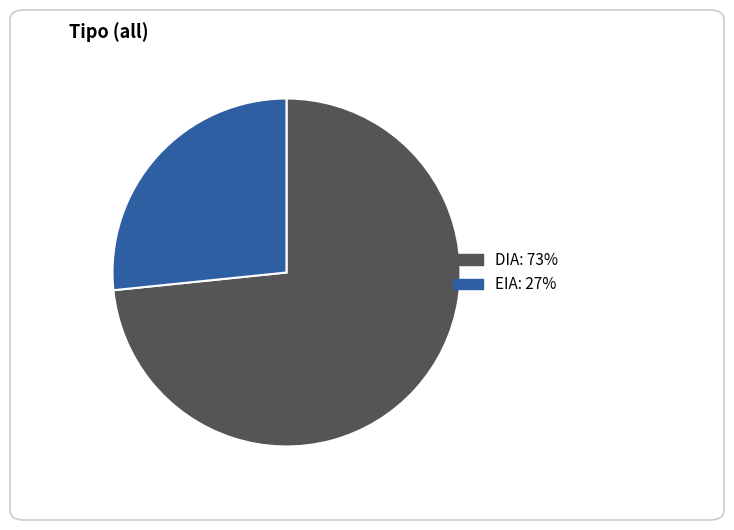

Combined, do DIA and EIA account for over 50%?

Yes